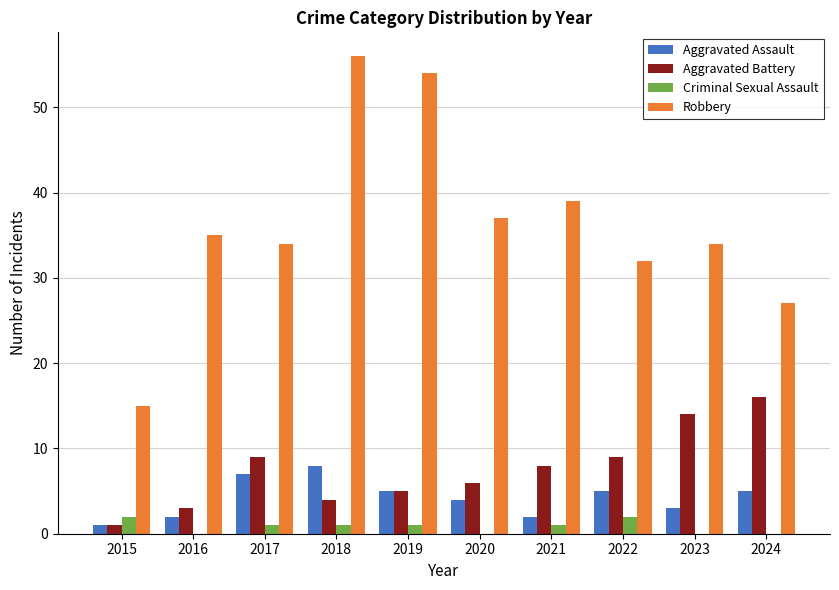

Reading left to right, extract all data points from this chart.

Aggravated Assault: 2015=1	2016=2	2017=7	2018=8	2019=5	2020=4	2021=2	2022=5	2023=3	2024=5
Aggravated Battery: 2015=1	2016=3	2017=9	2018=4	2019=5	2020=6	2021=8	2022=9	2023=14	2024=16
Criminal Sexual Assault: 2015=2	2016=0	2017=1	2018=1	2019=1	2020=0	2021=1	2022=2	2023=0	2024=0
Robbery: 2015=15	2016=35	2017=34	2018=56	2019=54	2020=37	2021=39	2022=32	2023=34	2024=27